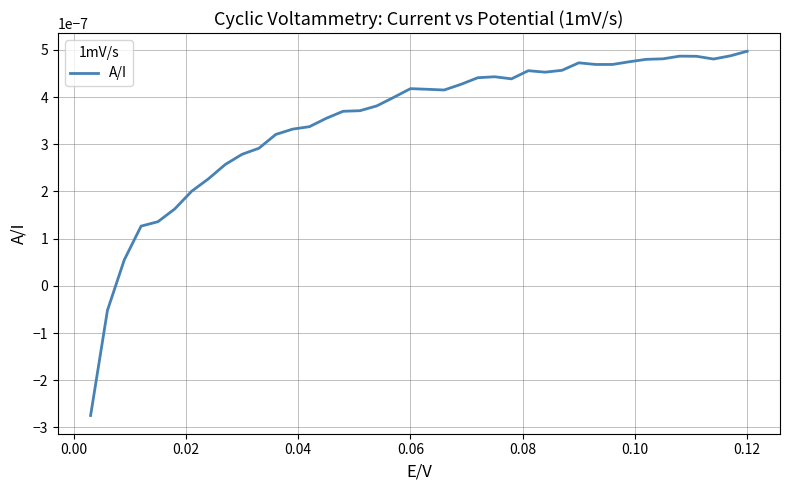

Does the chart display data point markers on the line(s)?

No